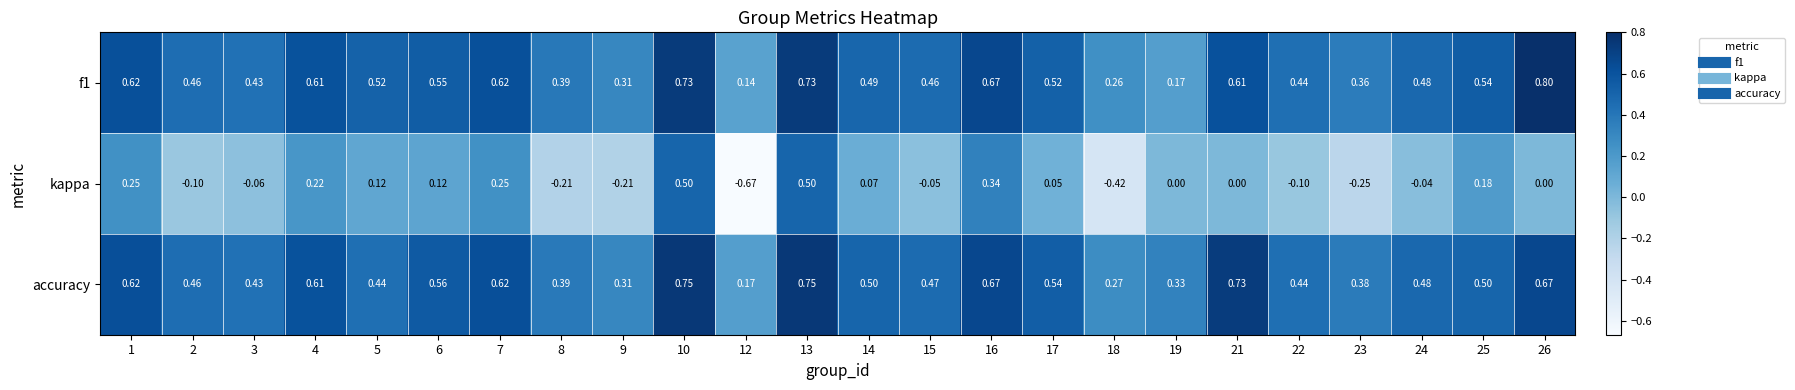

What is the total value across all series at 26?

1.5